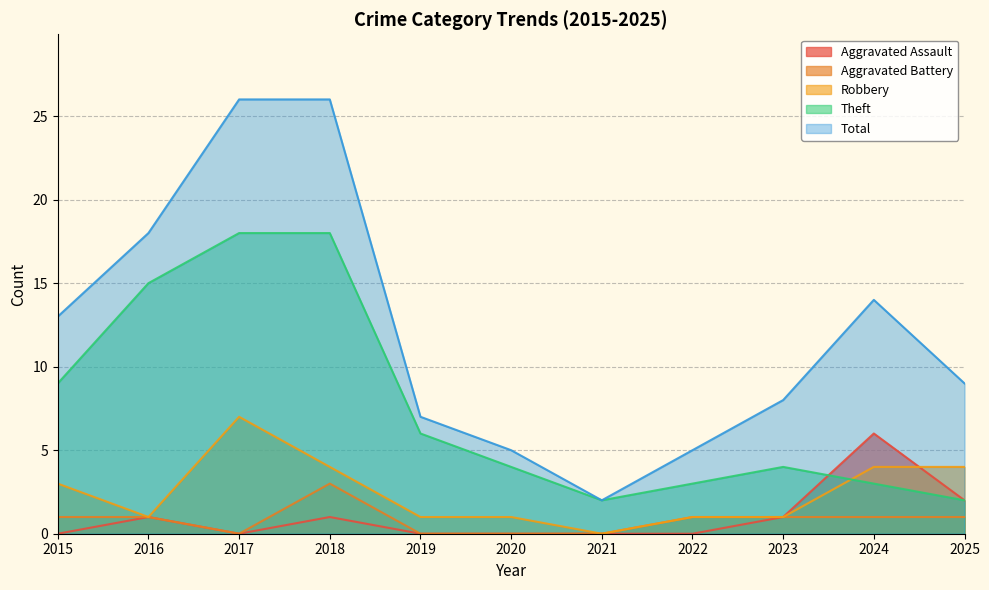

Reading left to right, extract all data points from this chart.

Aggravated Assault: 0	1	0	1	0	0	0	0	1	6	2
Aggravated Battery: 1	1	0	3	0	0	0	1	1	1	1
Robbery: 3	1	7	4	1	1	0	1	1	4	4
Theft: 9	15	18	18	6	4	2	3	4	3	2
Total: 13	18	26	26	7	5	2	5	8	14	9